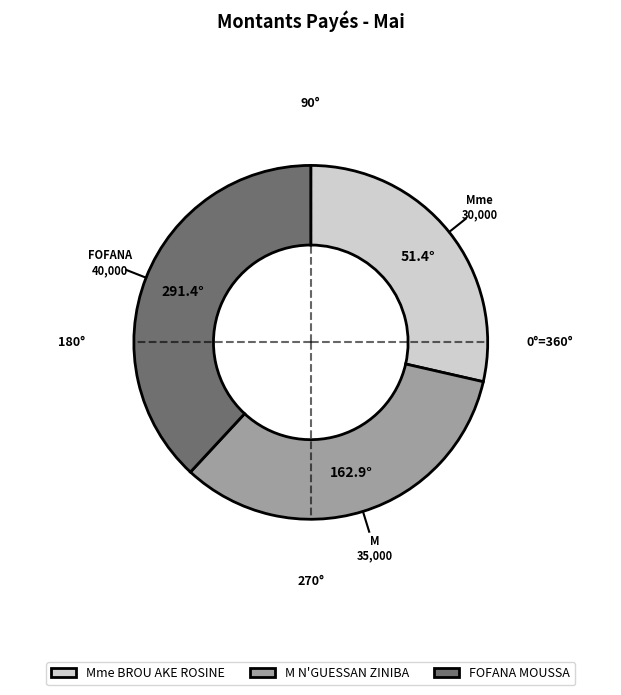

Is there a majority slice in this chart?

No